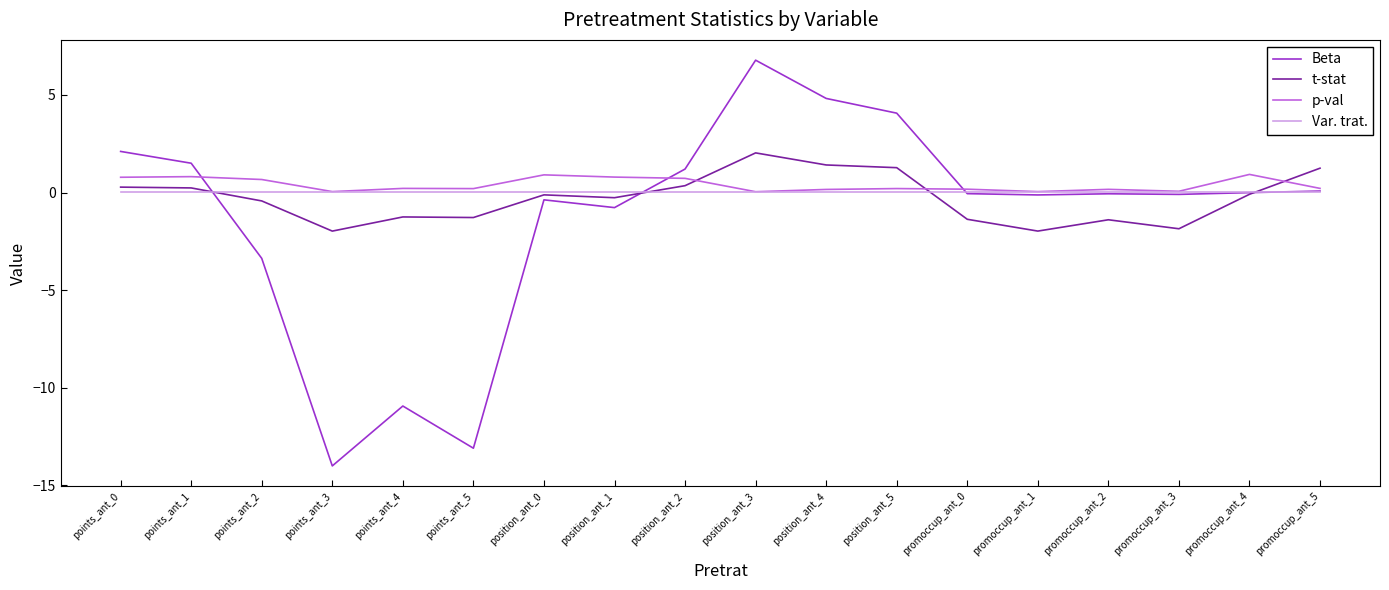

At which label is Beta closest to -3?

points_ant_2